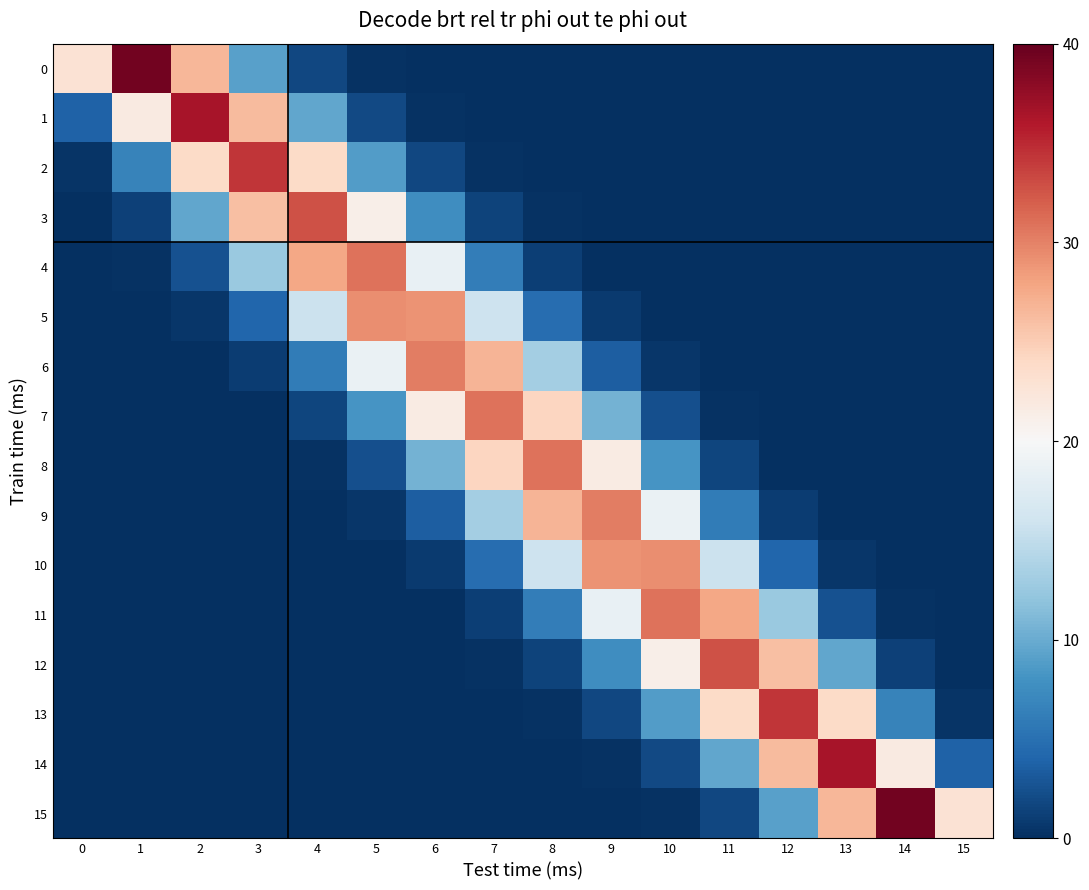

At which category does the chart reach its peak across all series?

1